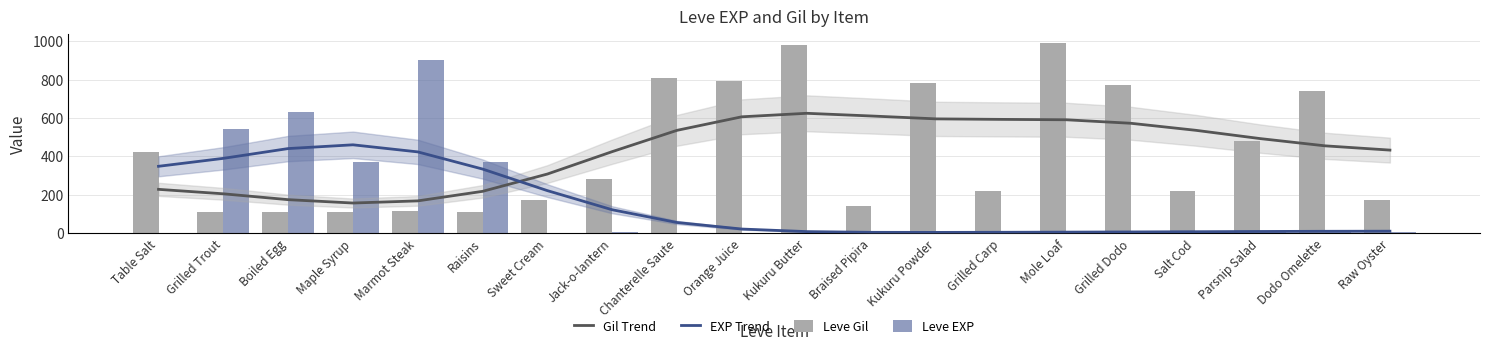

At how many categories does at least one series exceed 102?

20